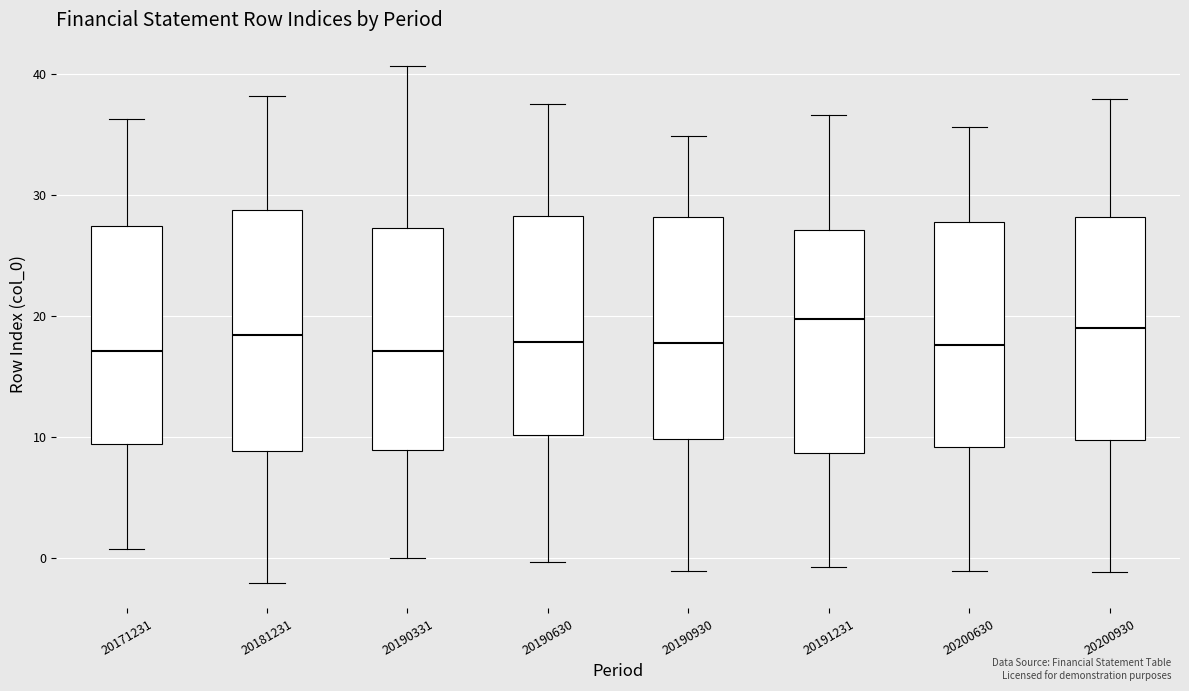

Reading left to right, transcribe this box plot: for each box, give where its median line is, the range the box spans, and where its two whiskers end, as read against the y-axis. The values are not printed on the chart, so give them approximately, as read against the axis.

20171231: median 17, box 9 to 27, whiskers 1 to 36
20181231: median 18, box 9 to 29, whiskers -2 to 38
20190331: median 17, box 9 to 27, whiskers 0 to 41
20190630: median 18, box 10 to 28, whiskers 0 to 38
20190930: median 18, box 10 to 28, whiskers -1 to 35
20191231: median 20, box 9 to 27, whiskers -1 to 37
20200630: median 18, box 9 to 28, whiskers -1 to 36
20200930: median 19, box 10 to 28, whiskers -1 to 38